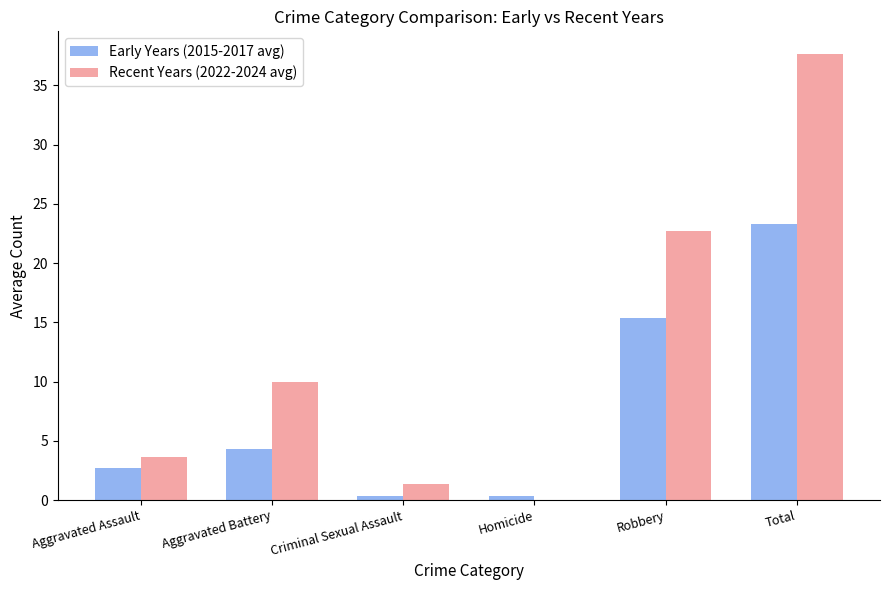

Which label corresponds to the largest value in the chart?

Total